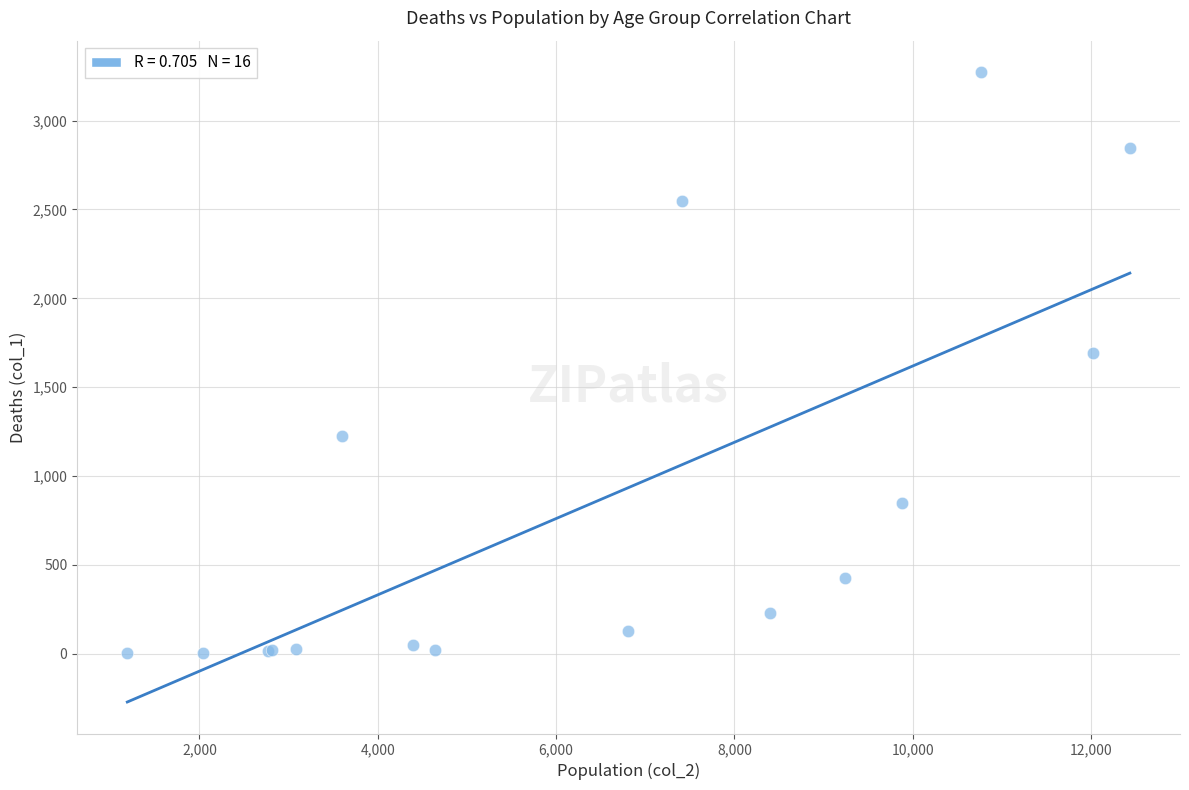

What Y value in the scatter plot is closest to 1638?

1690